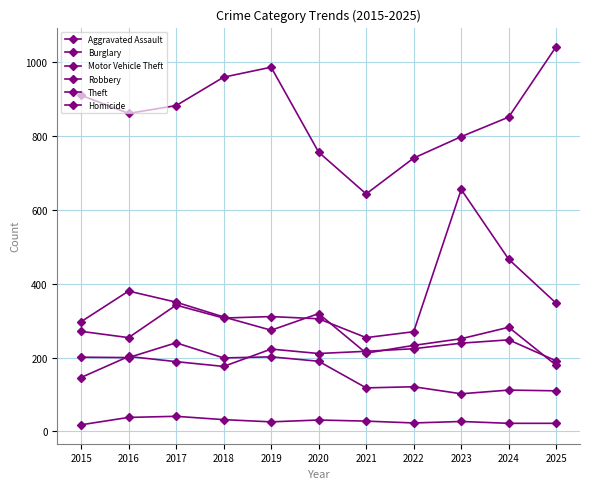

How many categories are shown in the chart?

11